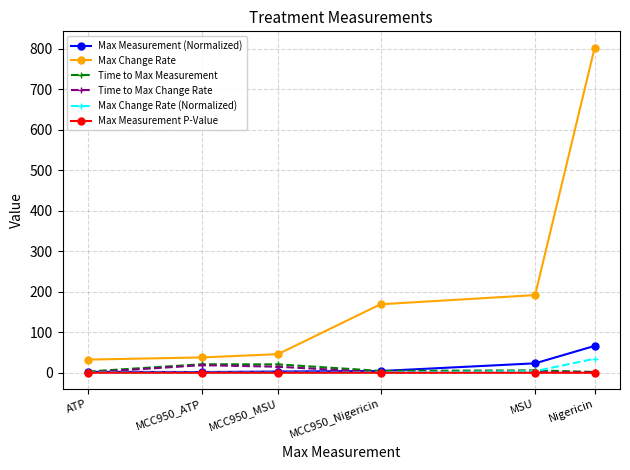

True or false: Max Change Rate (Normalized) has more than 2 interior local peaks.

False